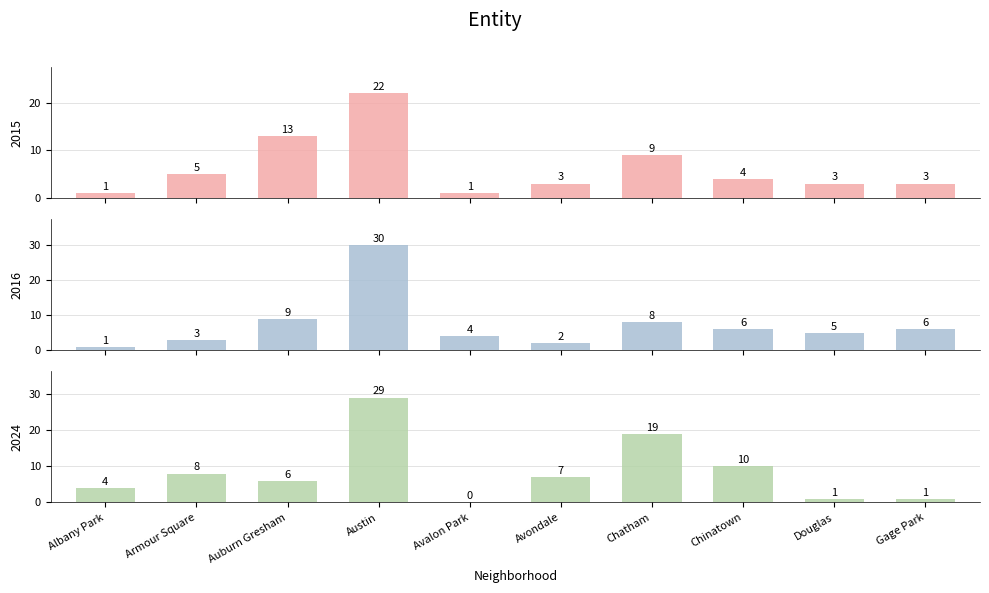

Where does the 2024 series first go above 7?

Armour Square